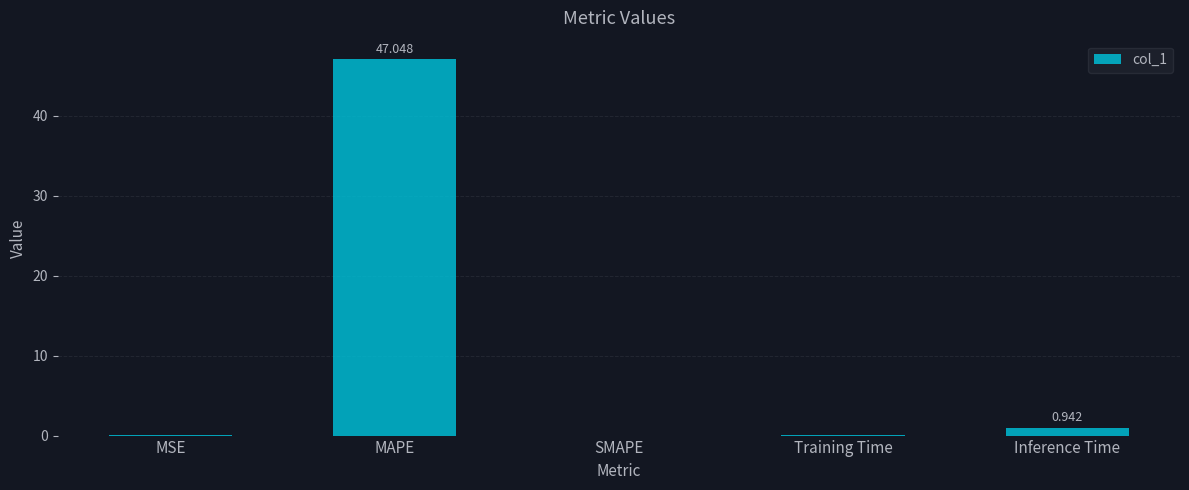

Between MSE and Inference Time, which is larger?

Inference Time